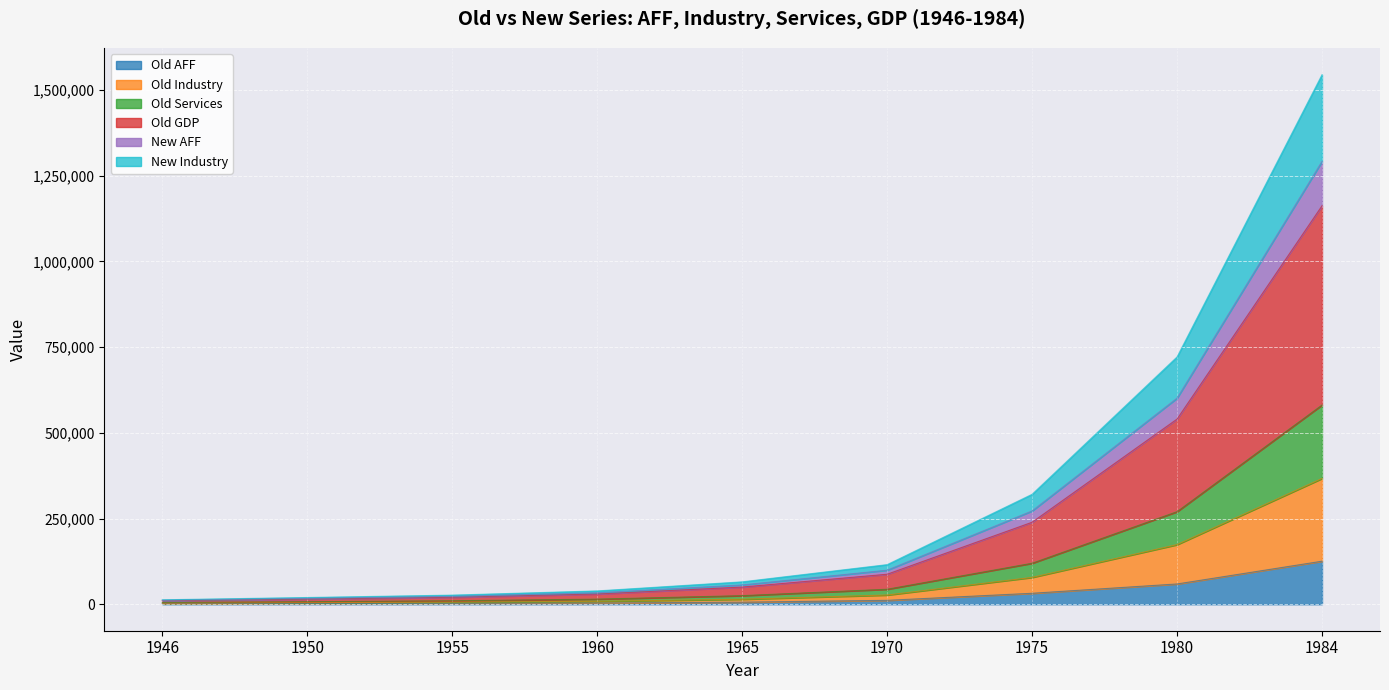

What is the lowest value of the Old Services series?

4964.7